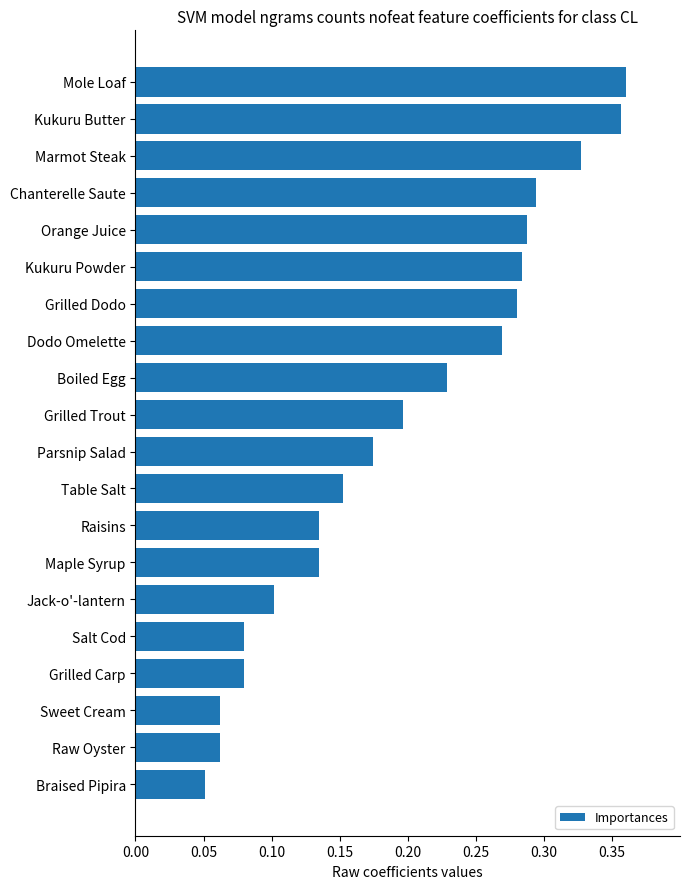

True or false: the data shows 0.5 at Marmot Steak.

False